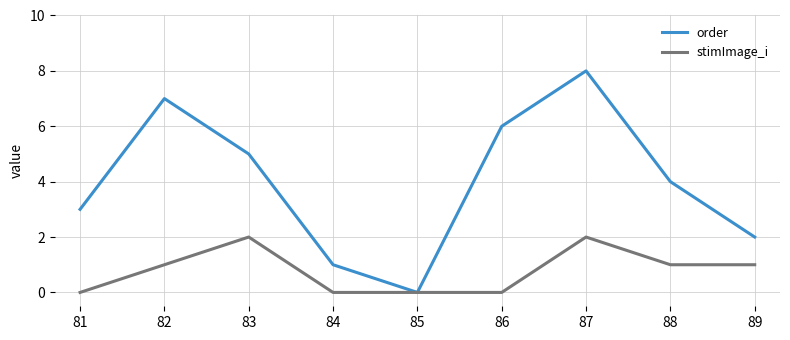

Which series has the largest total across all categories?

order